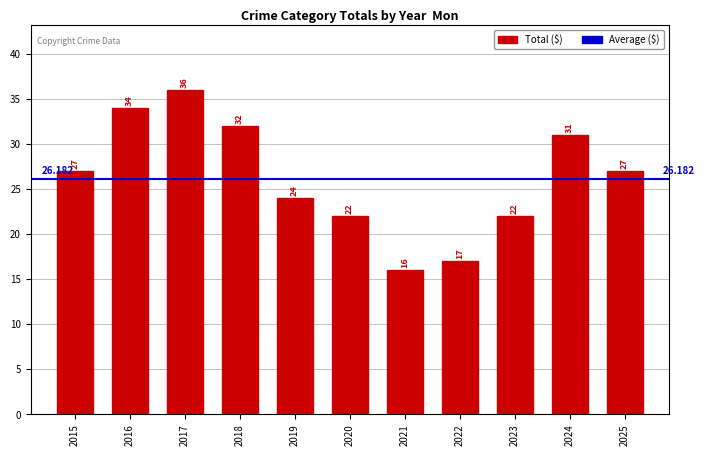

Read the value at 2015, to the nearest 5.

25